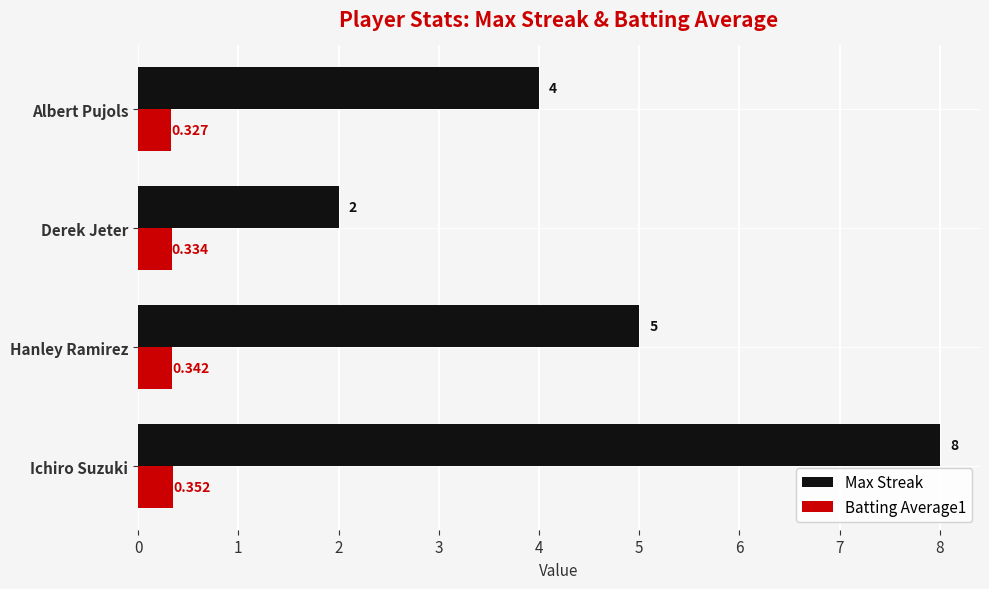

How many categories are shown in the chart?

4